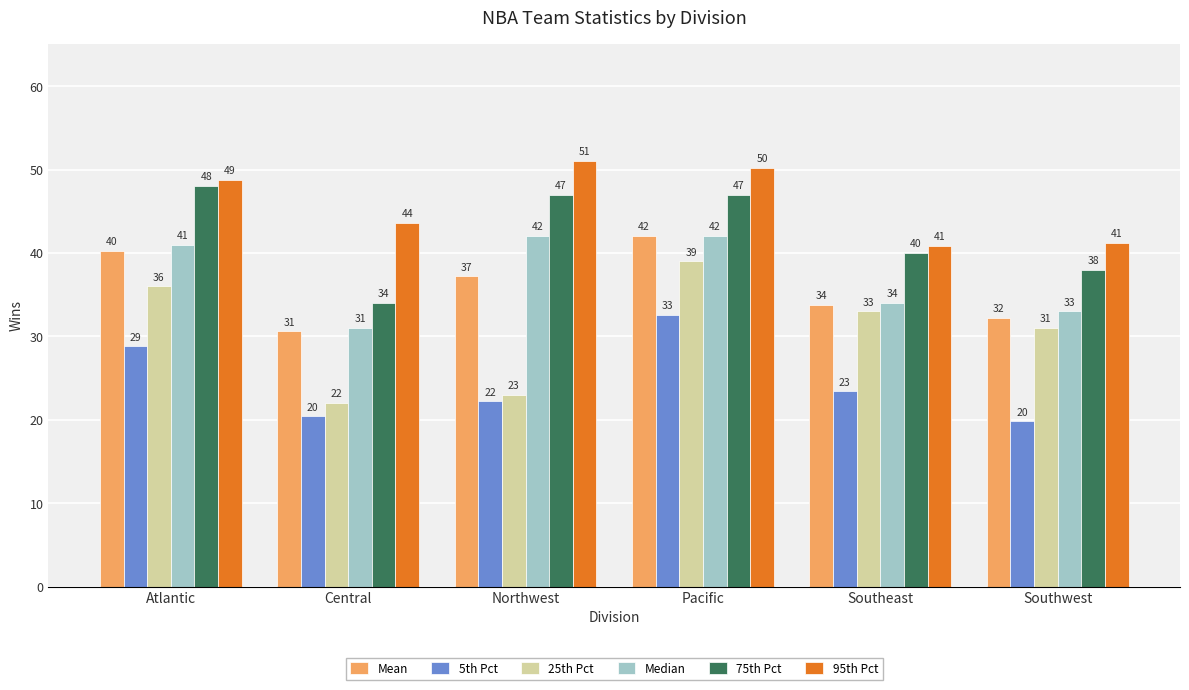

At how many categories does at least one series exceed 25?

6